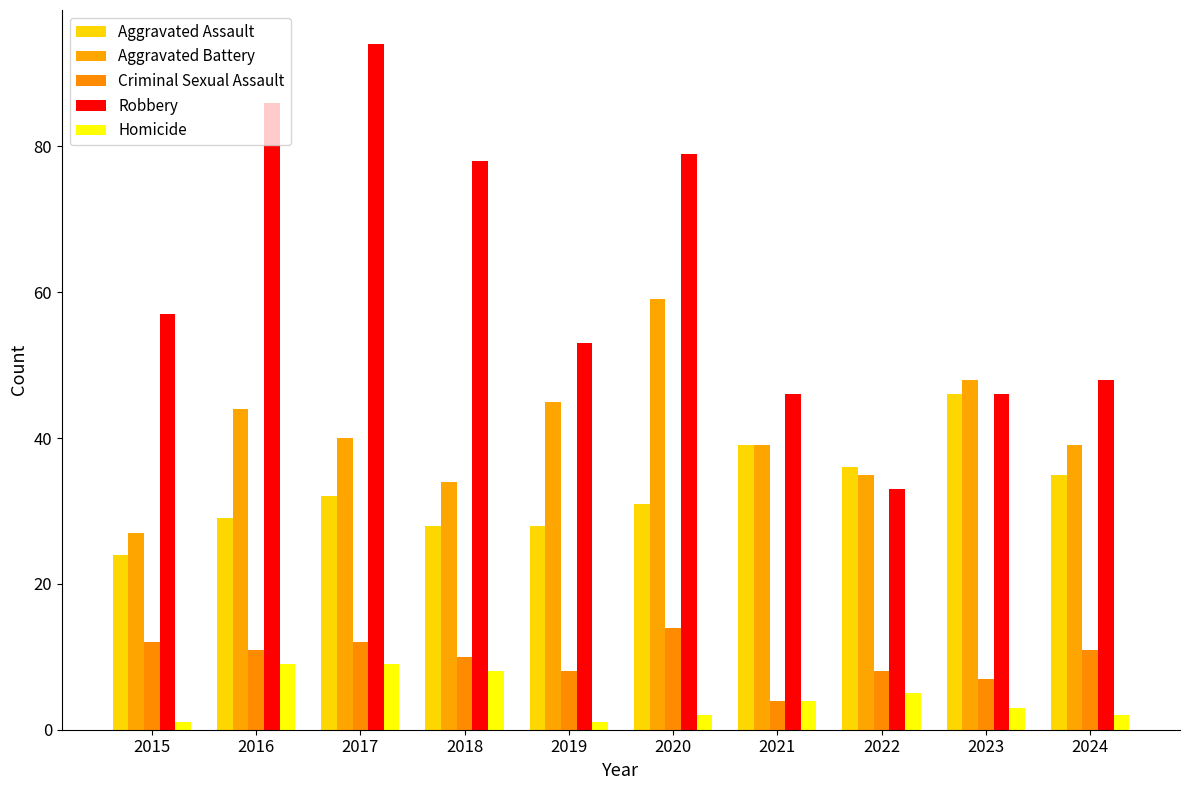

At how many categories does at least one series exceed 38?

9